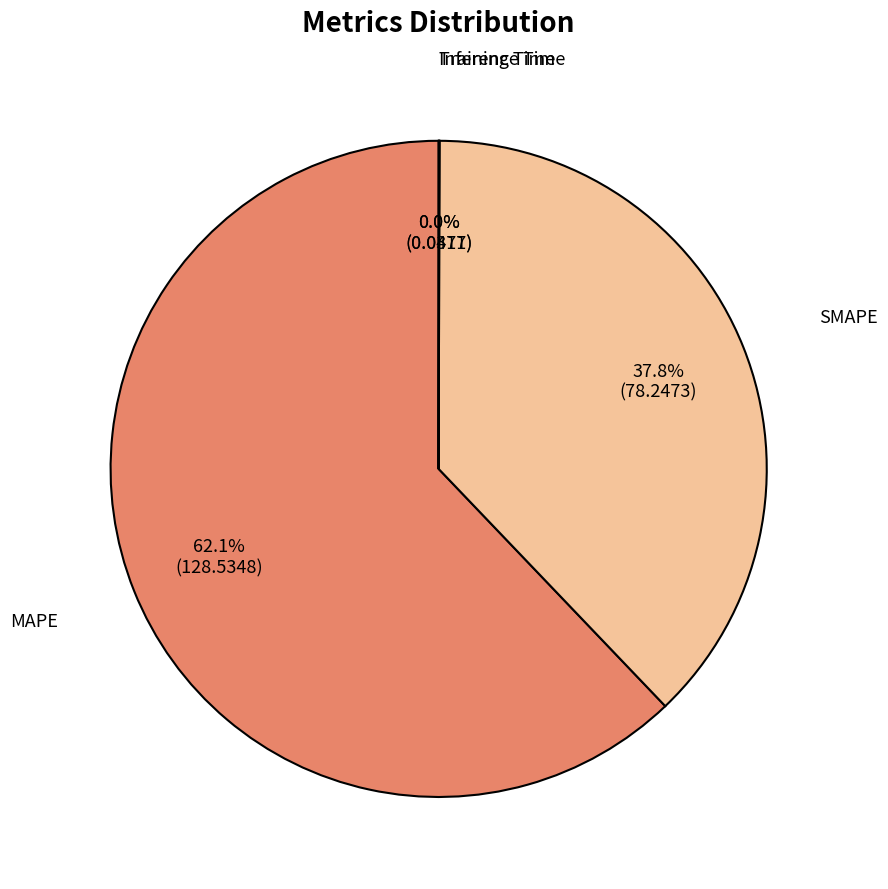

Is there a majority slice in this chart?

Yes